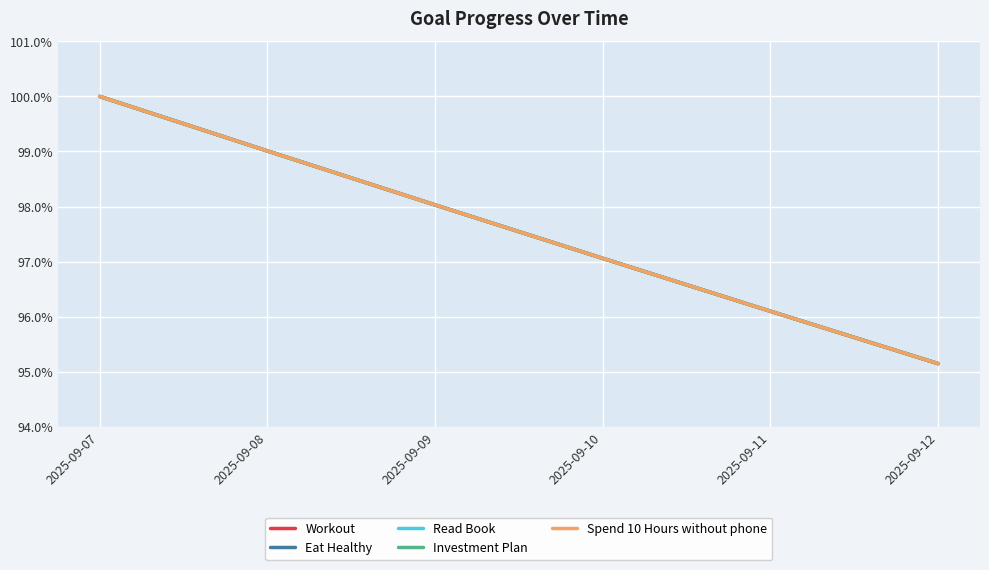

Where is Eat Healthy nearest to the value 0?

2025-09-12